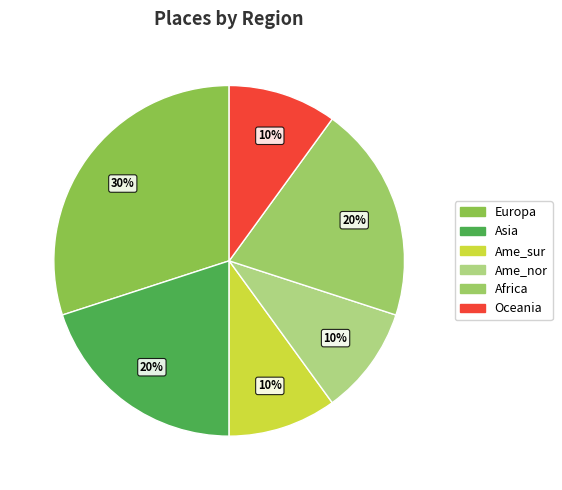

Count the number of slices in the pie.

6